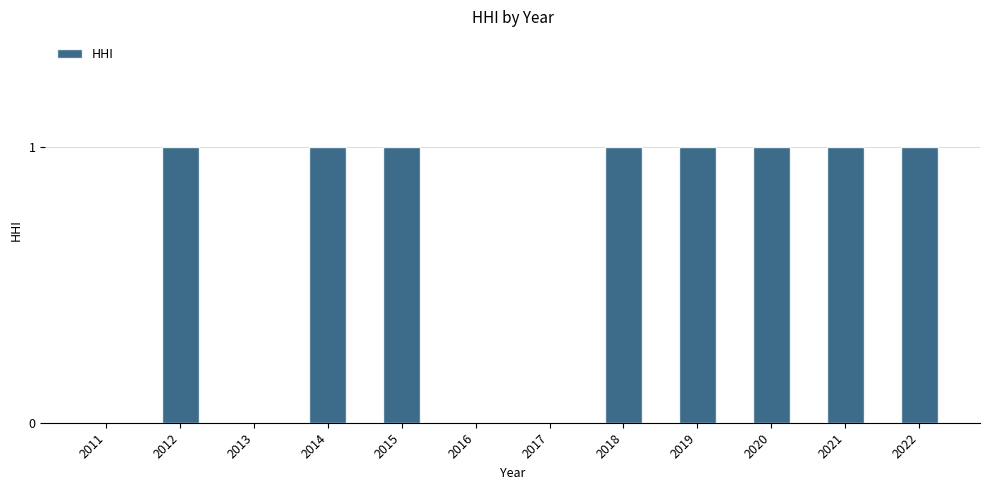

Reading right to left, extract all data points from this chart.

1	1	1	1	1	0	0	1	1	0	1	0